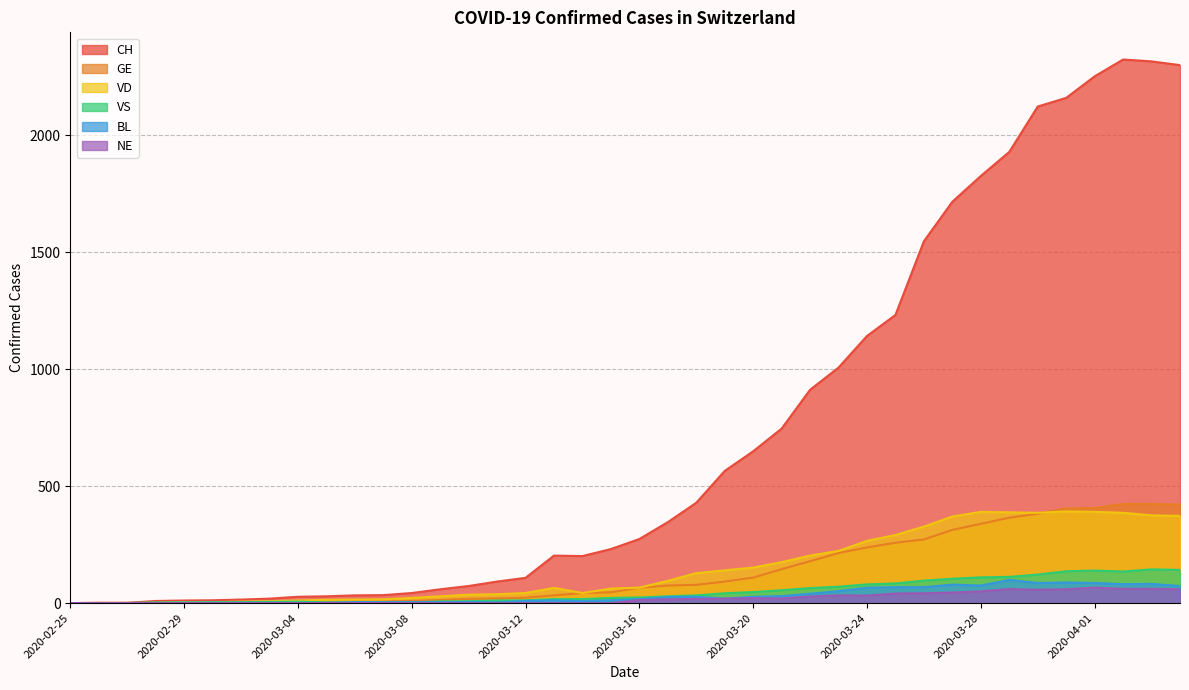

At which category is the sum across all series the highest?

2020-04-02